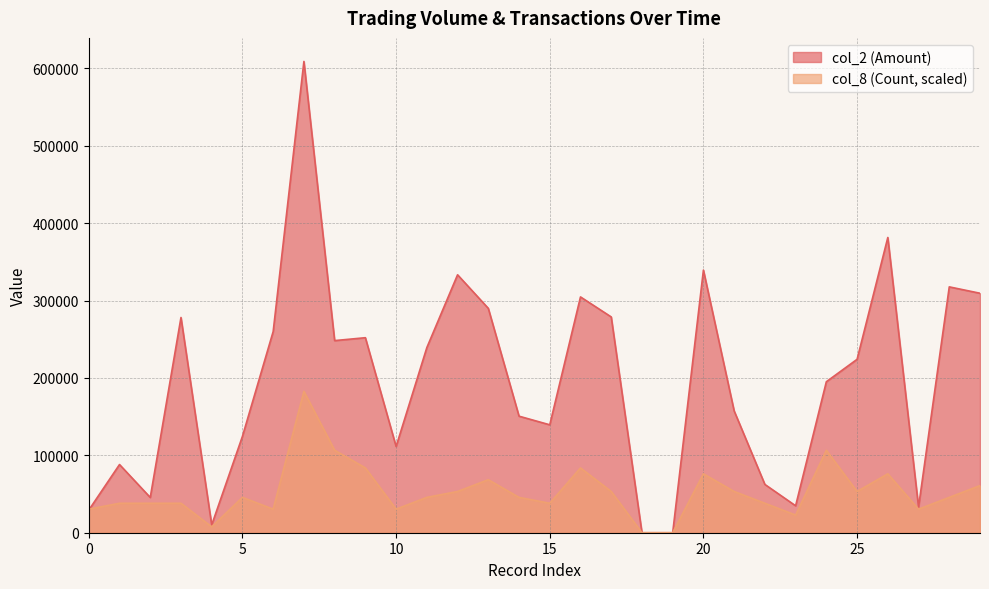

What is the value of the col_8 point at the 24th from the left?

22836.4